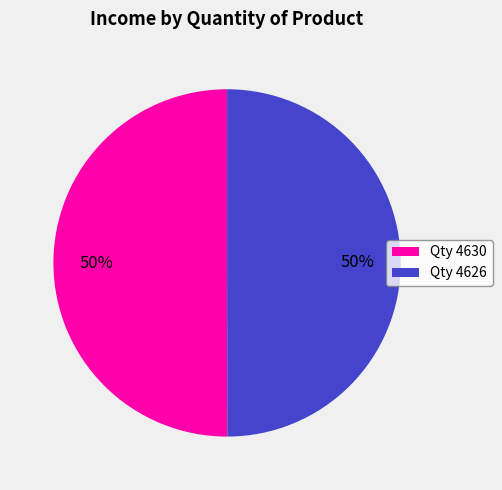

Combined, do Qty 4630 and Qty 4626 account for over 50%?

Yes